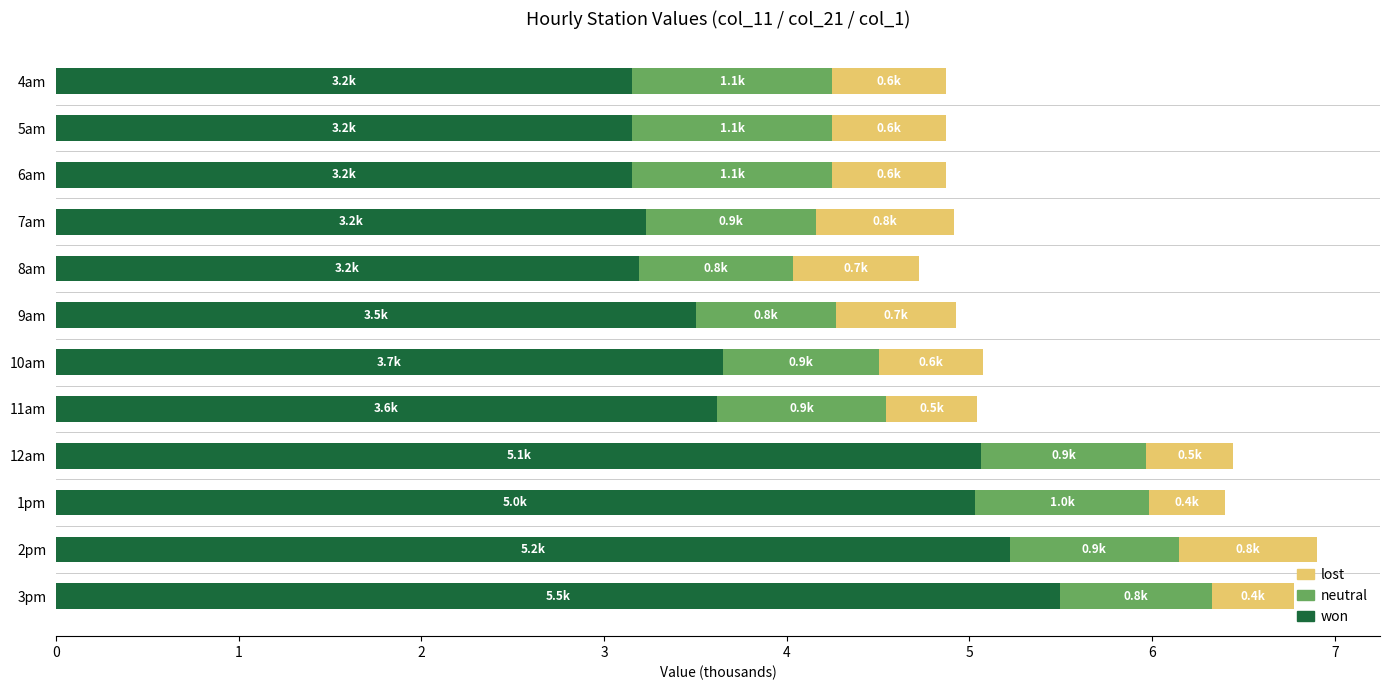

What is the average value of the won series?

4.0